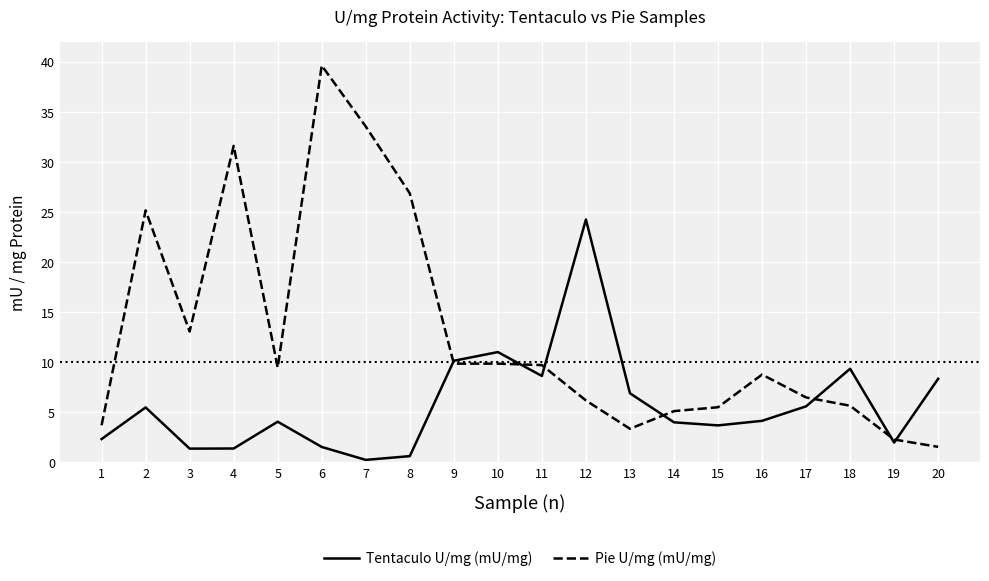

Which category has the highest value across all series?

6